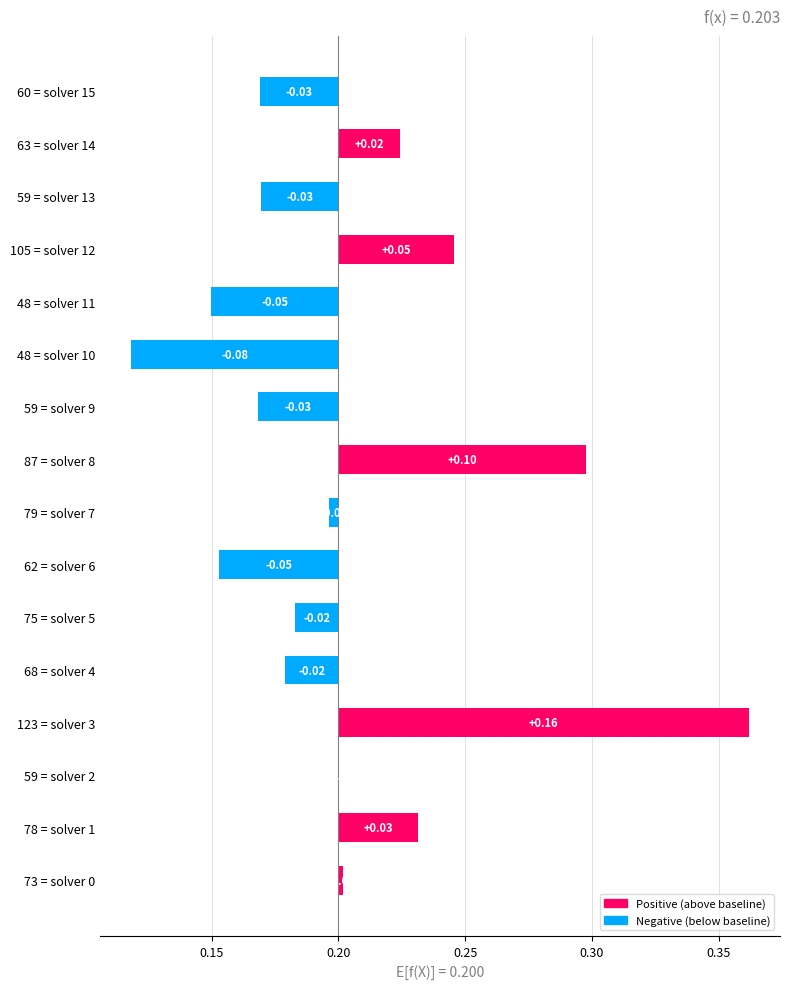

At which category does the chart reach its minimum across all series?

48 = solver 10